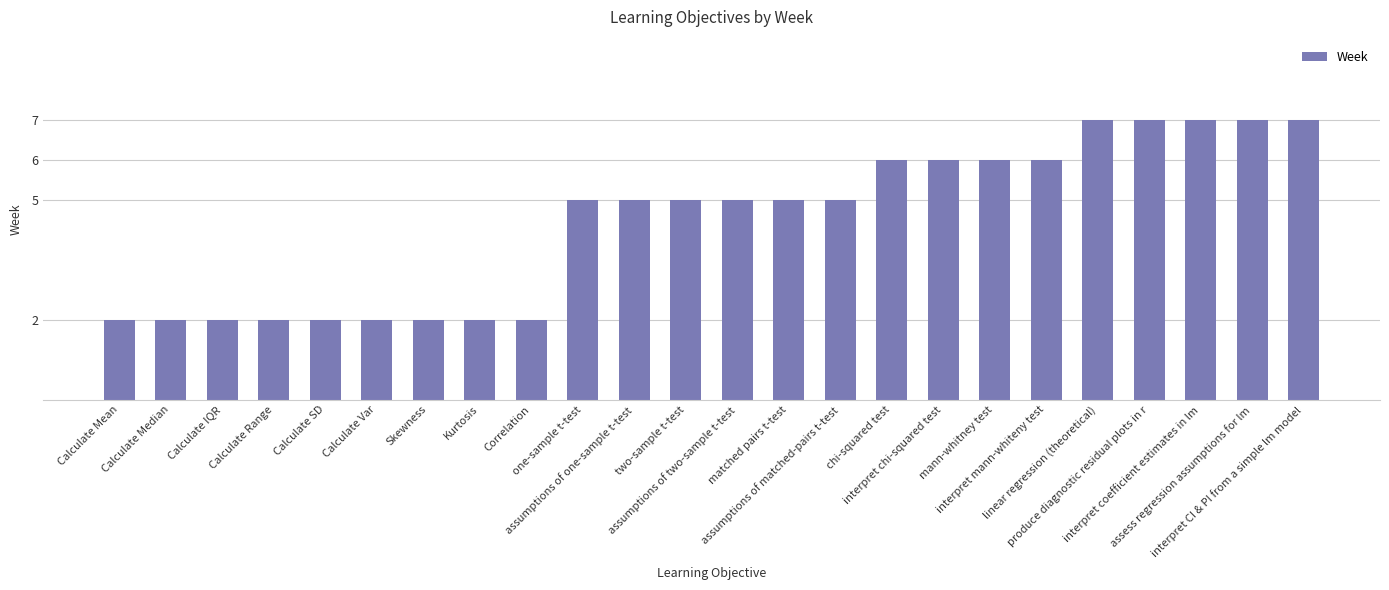

Are the bars horizontal?

No